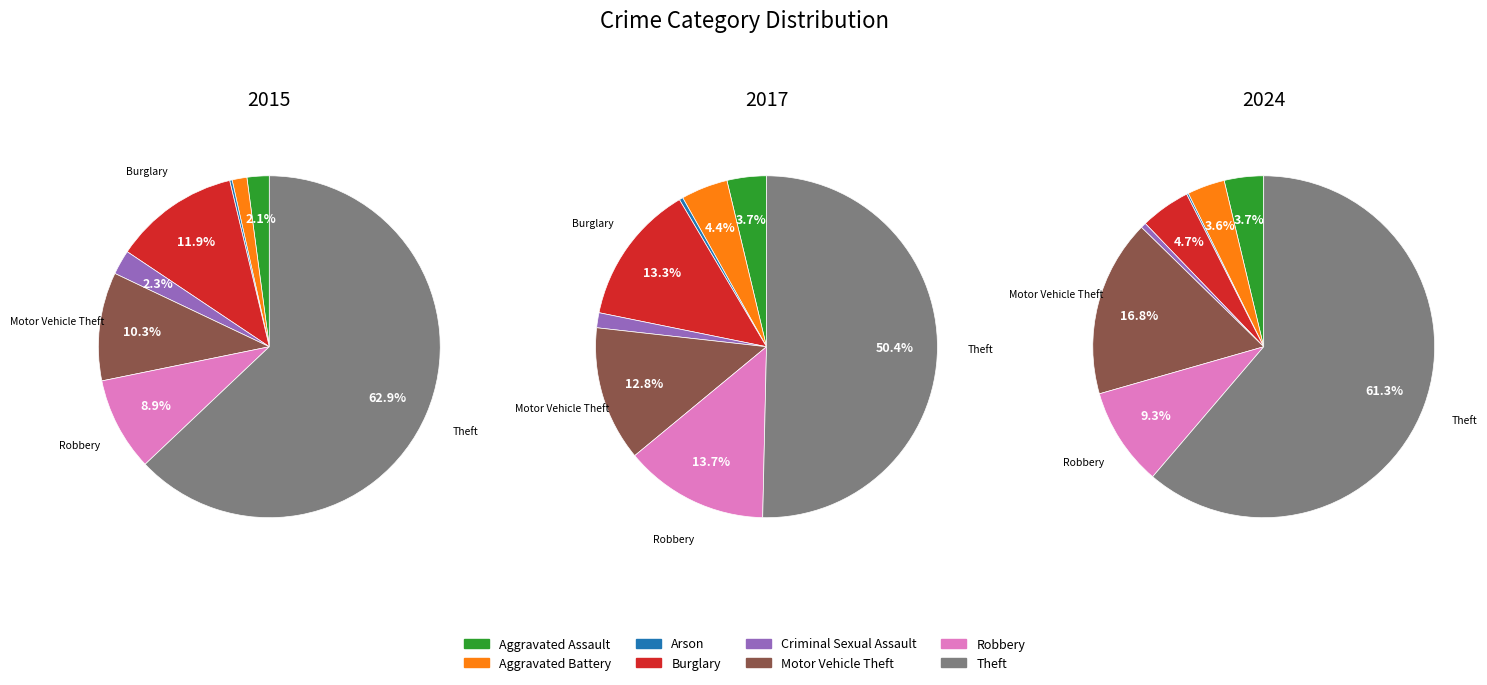

True or false: Motor Vehicle Theft accounts for 17% of the total.

True